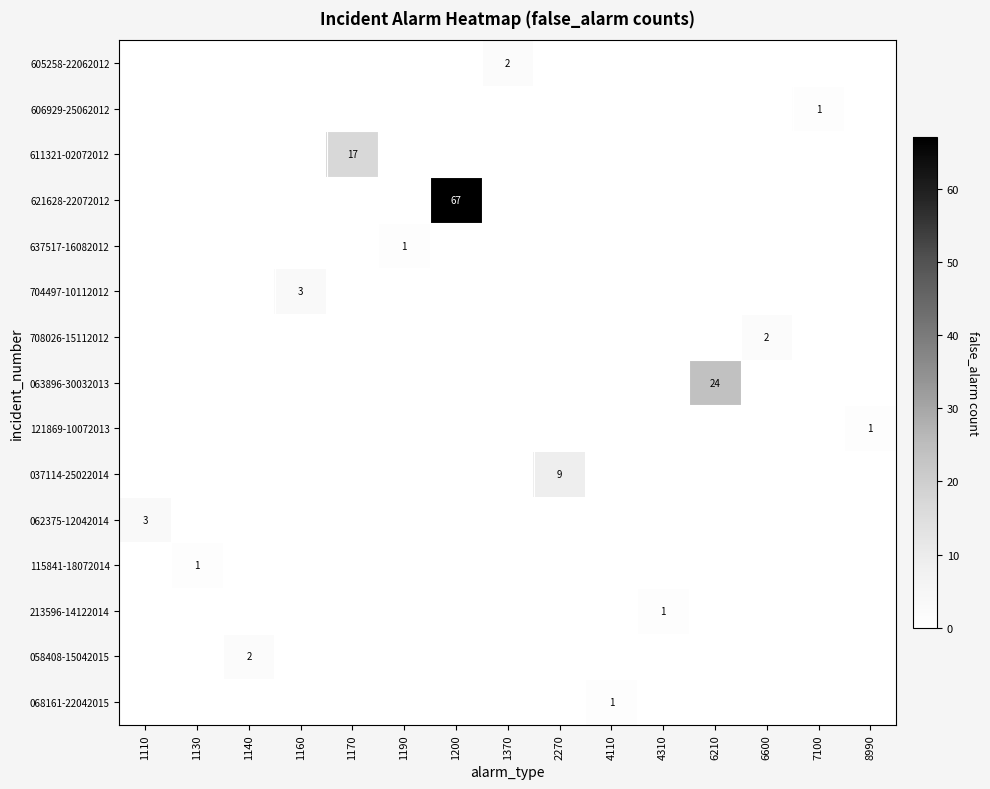

At which label is 063896-30032013 closest to 12?

1110